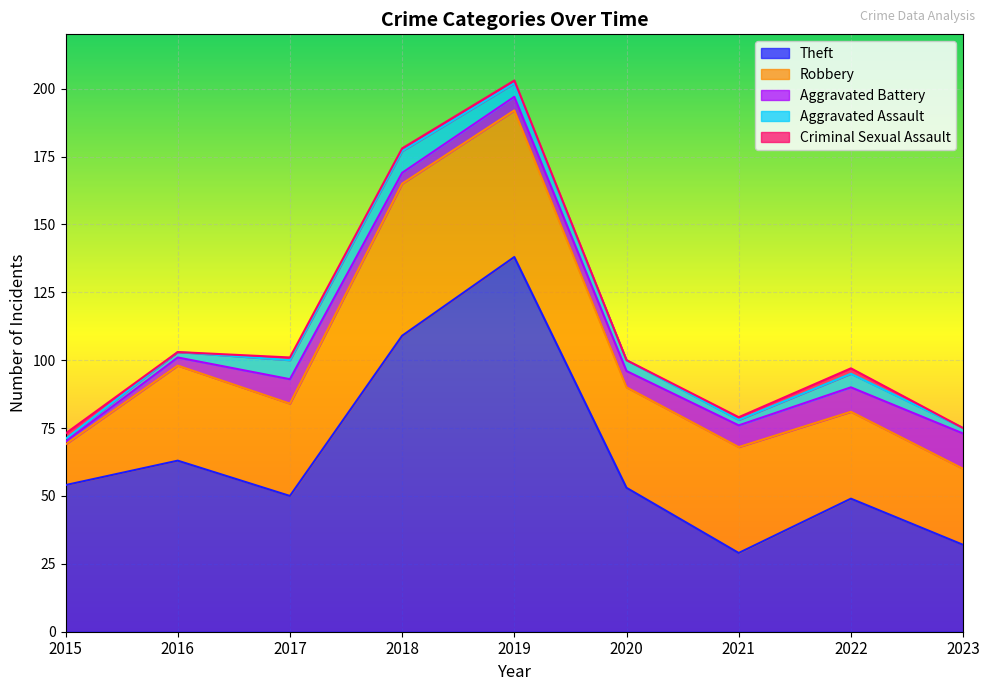

What is the value of the Aggravated Battery point at the 6th from the left?

6